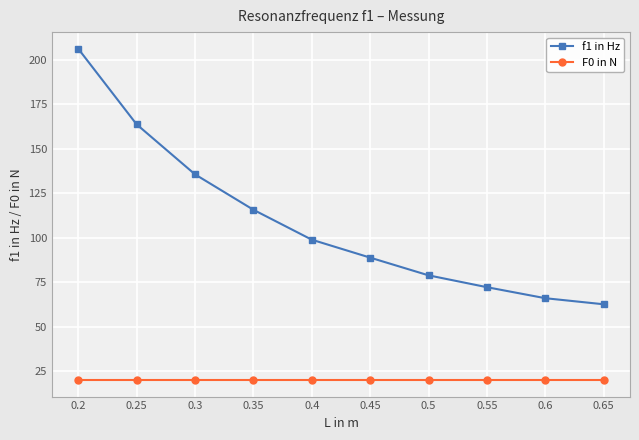

True or false: f1 in Hz and F0 in N cross at least once.

False